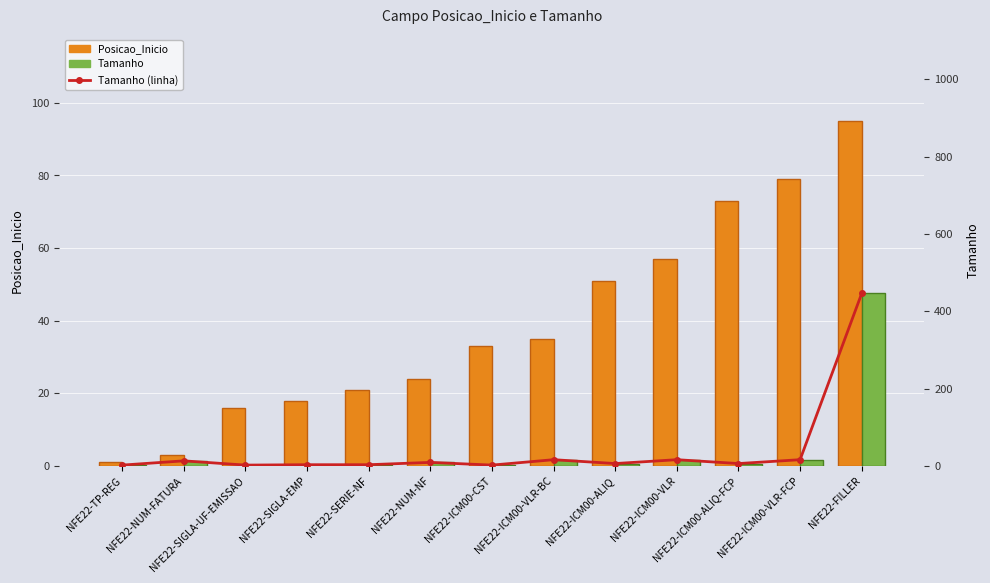

Does the chart contain any negative values?

No